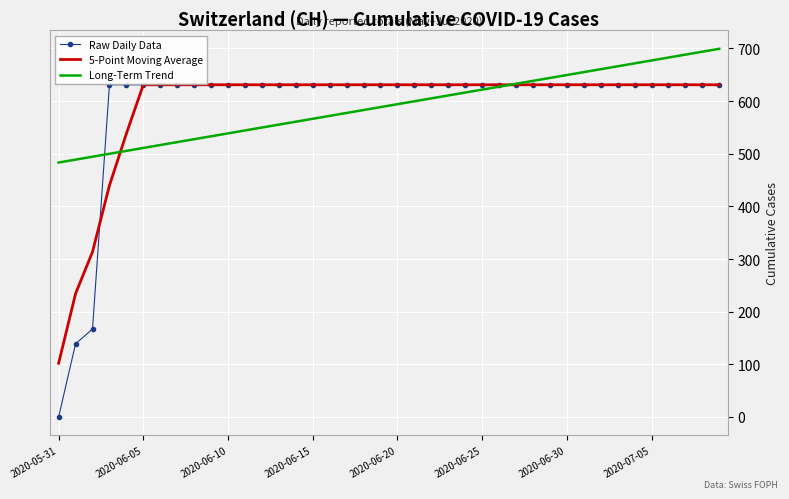

Which series has the largest range (max minus min)?

Raw Daily Data